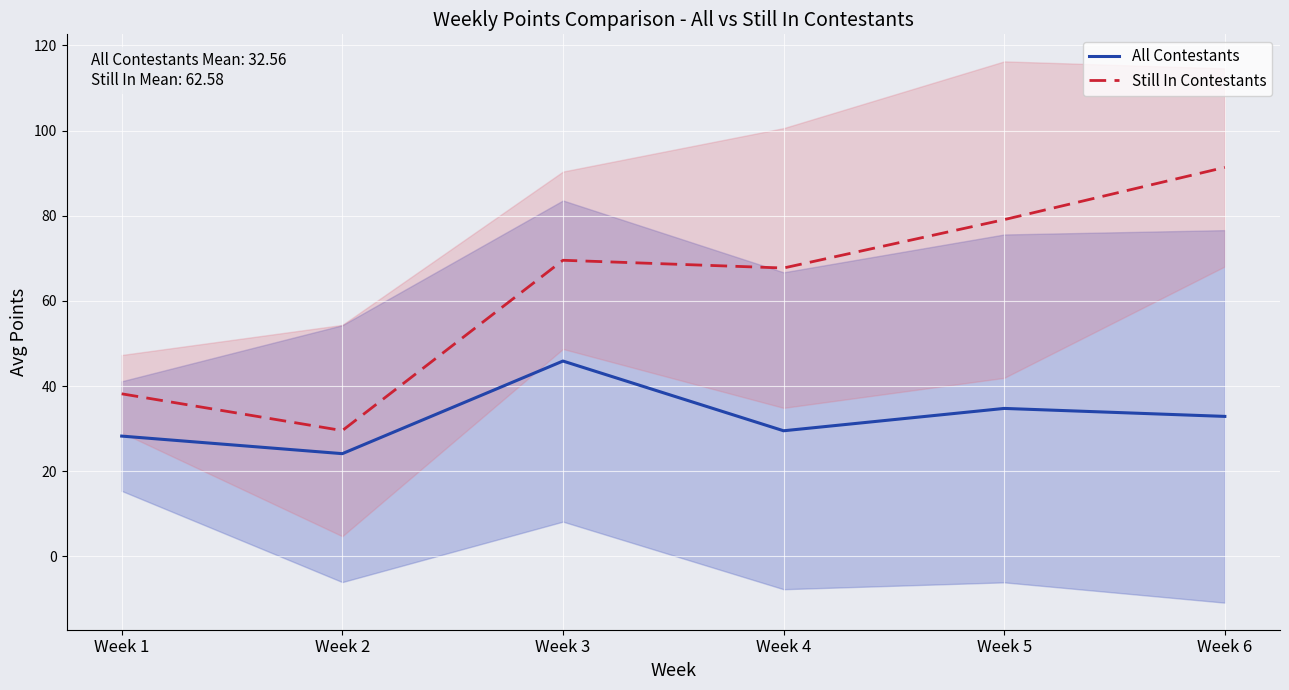

True or false: Still In Contestants and All Contestants cross at least once.

False